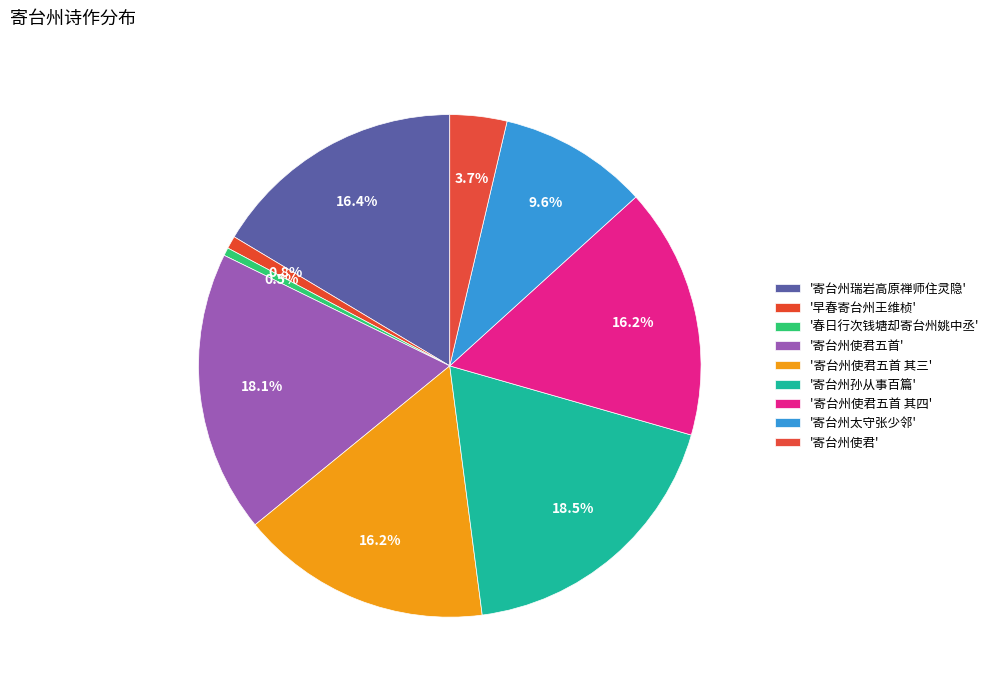

Rank the categories by value from highest to lowest.

寄台州孙从事百篇, 寄台州使君五首, 寄台州瑞岩高原禅师住灵隐, 寄台州使君五首 其三, 寄台州使君五首 其四, 寄台州太守张少邻, 寄台州使君, 早春寄台州王维桢, 春日行次钱塘却寄台州姚中丞